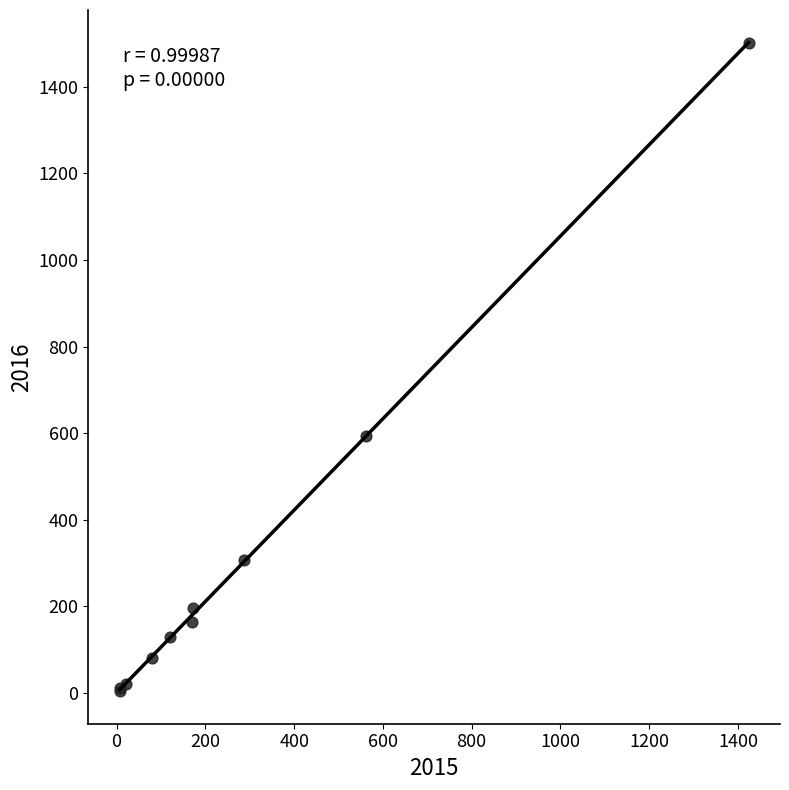

What Y value in the scatter plot is closest to 752?

594